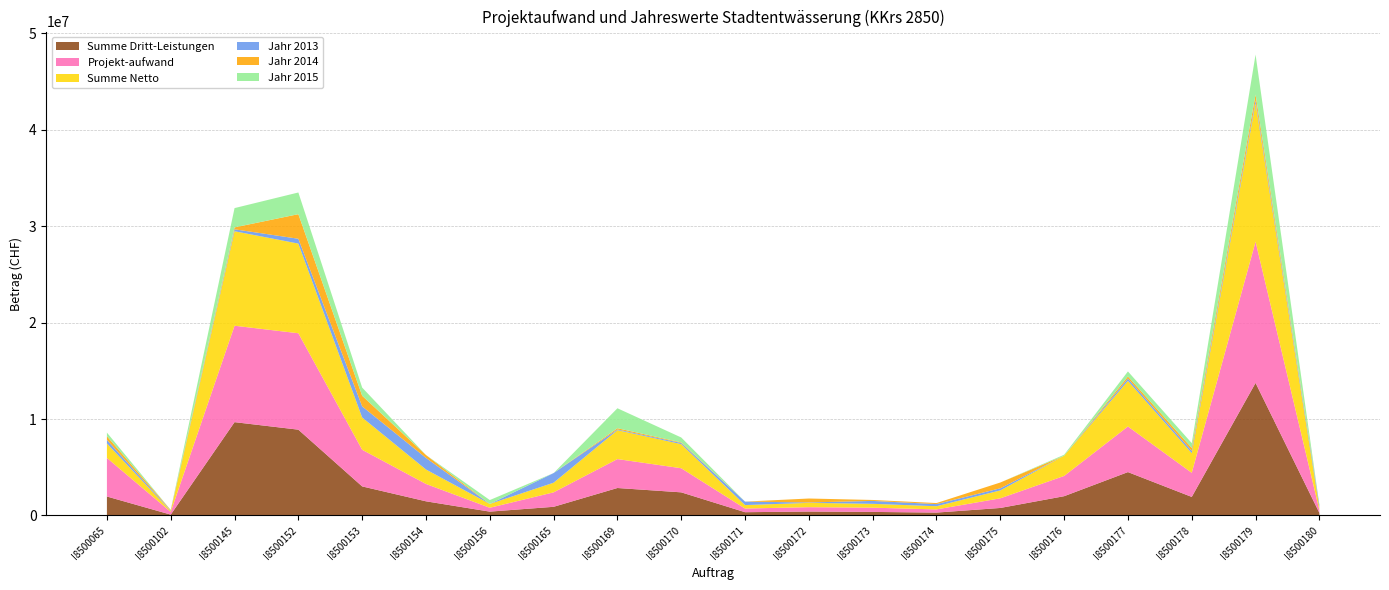

Reading left to right, extract all data points from this chart.

Summe Dritt-Leistungen: 1968000	90000	9680000	8900000	3015000	1470000	400000	900000	2850000	2400000	340000	410000	370000	300000	780000	2000000	4500000	1925000	13750000	270000
Projekt-aufwand: 4000000	280000	10000000	10000000	3800000	1800000	400000	1500000	3000000	2500000	380000	450000	440000	330000	1000000	2100000	4730000	2500000	14650000	280000
Summe Netto: 1500000	100000	9800000	9300000	3350000	1500000	400000	1000000	3000000	2500000	360000	450000	400000	330000	820000	2100000	4730000	2040000	14350000	280000
Jahr 2013: 375000	50000	200000	500000	1150000	1200000	0	1000000	70000	120000	360000	40000	300000	220000	220000	0	240000	240000	300000	280000
Jahr 2014: 375000	50000	200000	2550000	1100000	300000	0	0	130000	60000	0	410000	100000	110000	600000	0	220000	300000	600000	0
Jahr 2015: 375000	0	2000000	2250000	850000	0	400000	0	2070000	510000	0	0	0	0	0	100000	520000	500000	4150000	0